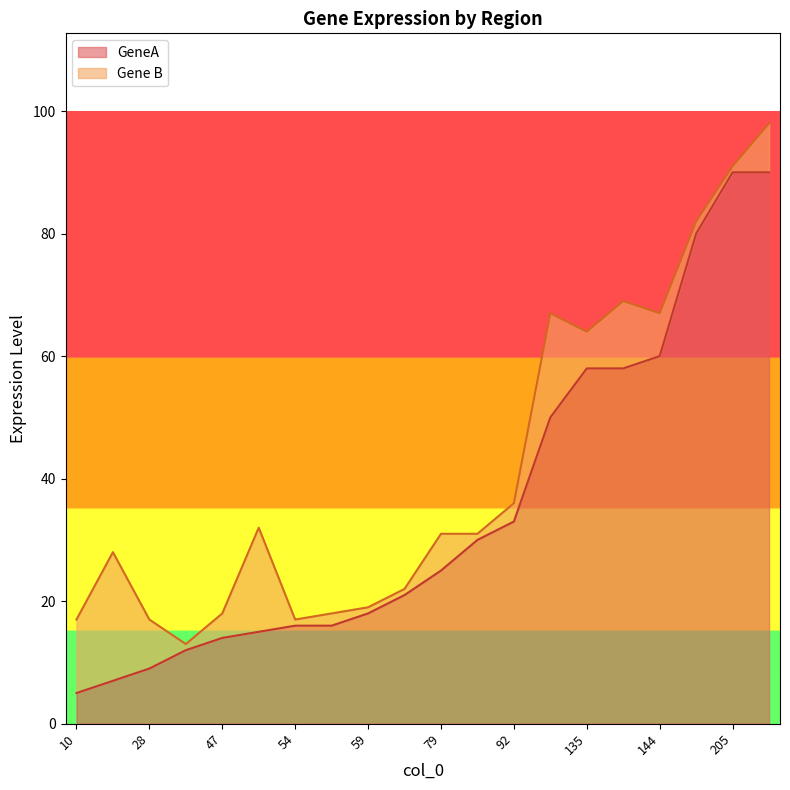

At how many categories does at least one series exceed 86?

2